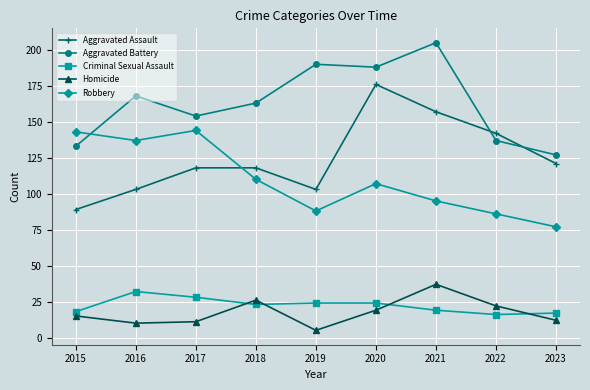

True or false: Aggravated Assault has a value of 170 at 2017.

False